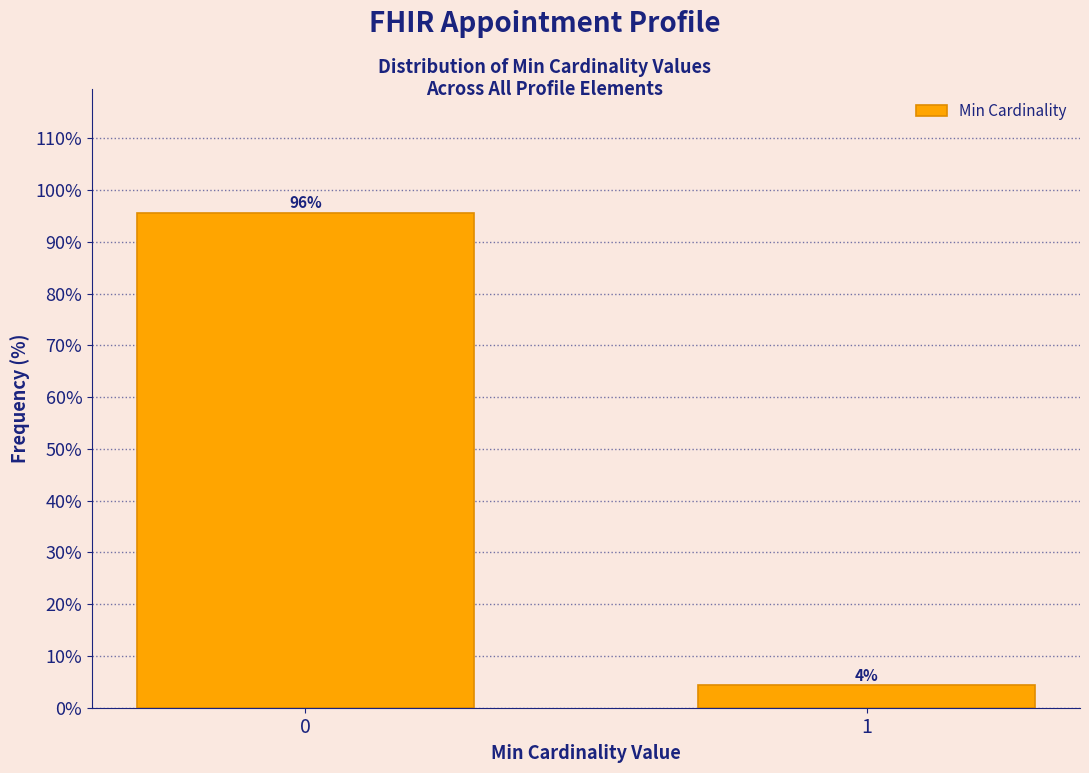

What is the sum of all values?

100.0